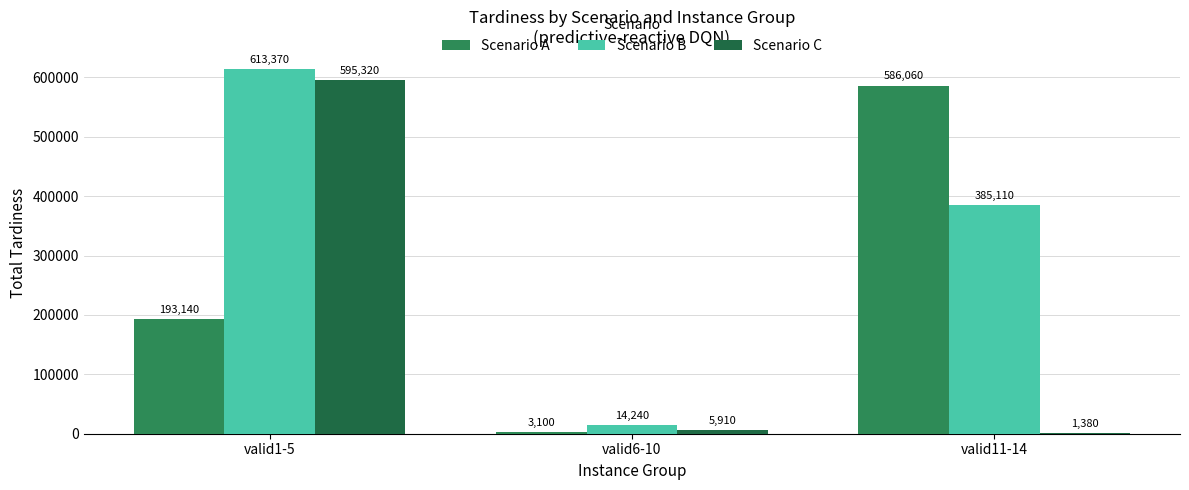

The Scenario C series shows 5910 at valid6-10. True or false?

True